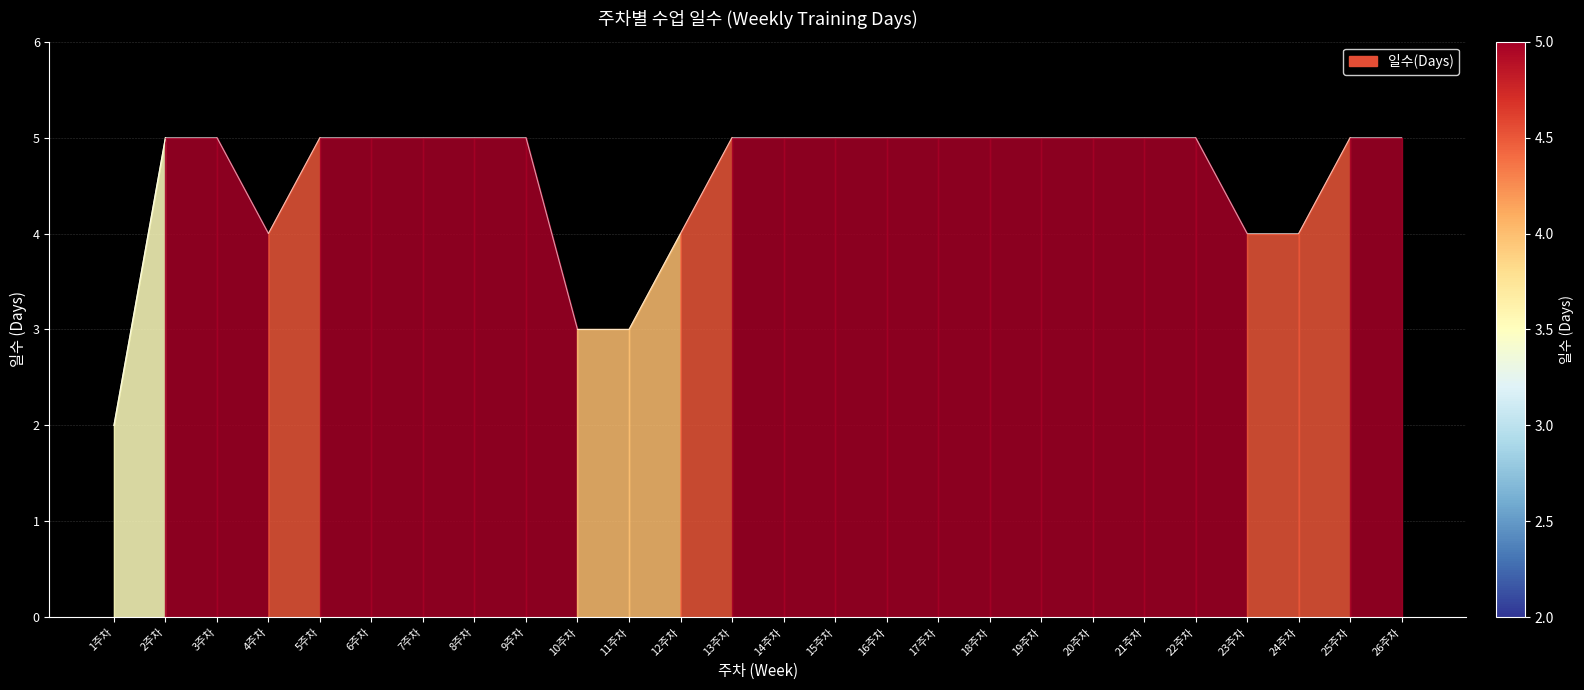

What is the minimum value shown in the chart?

2